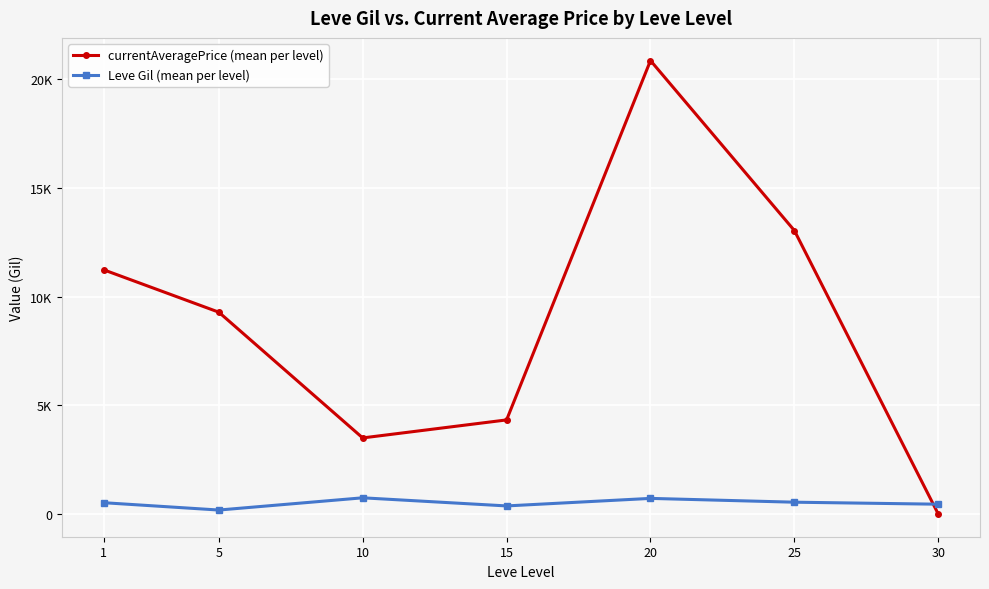

Does the chart have visible grid lines?

Yes